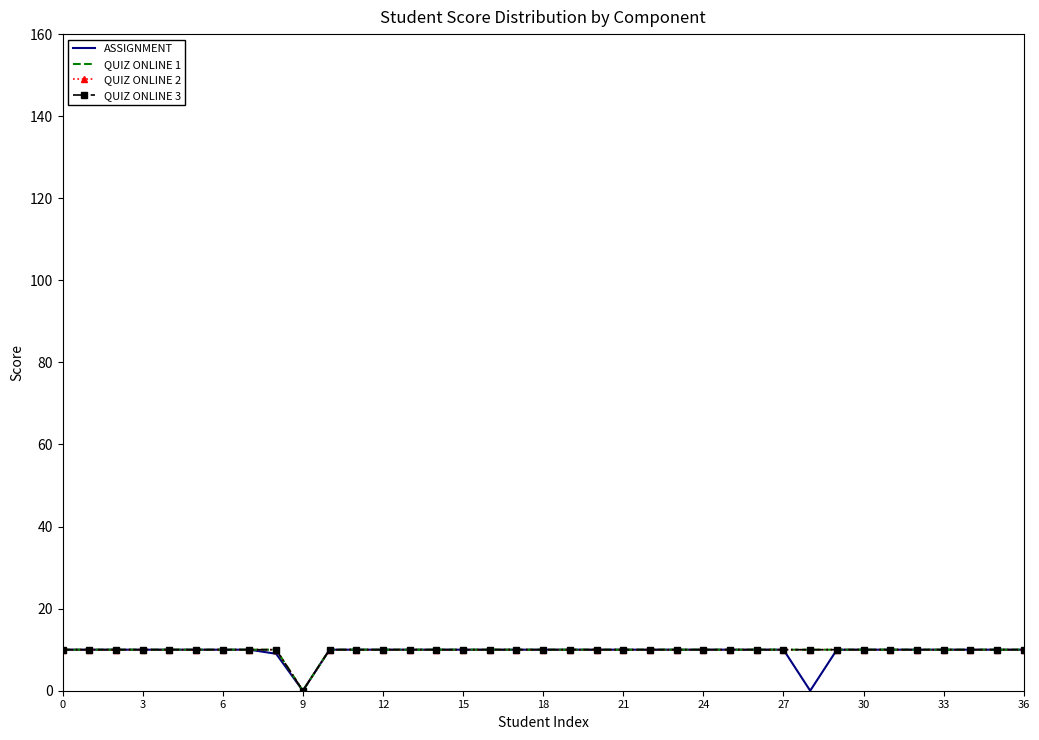

Which series has the largest range (max minus min)?

ASSIGNMENT